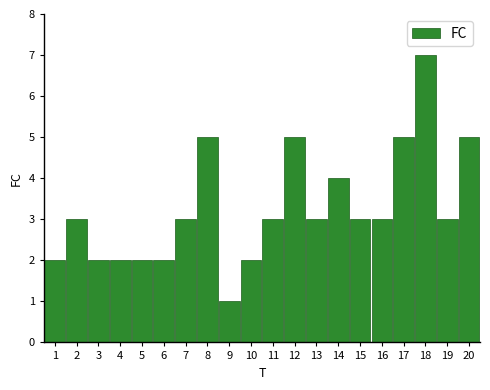

Reading left to right, extract all data points from this chart.

2	3	2	2	2	2	3	5	1	2	3	5	3	4	3	3	5	7	3	5